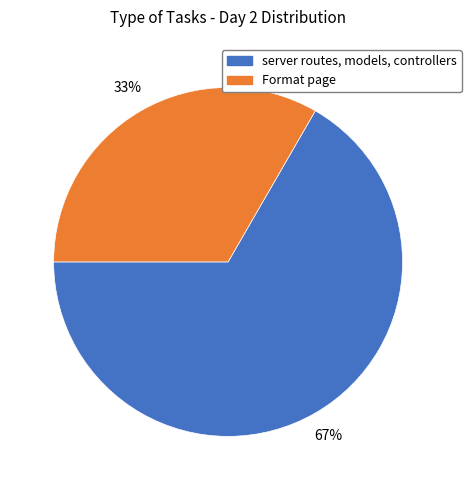

To the nearest percent, what is the average slice percentage?

50%